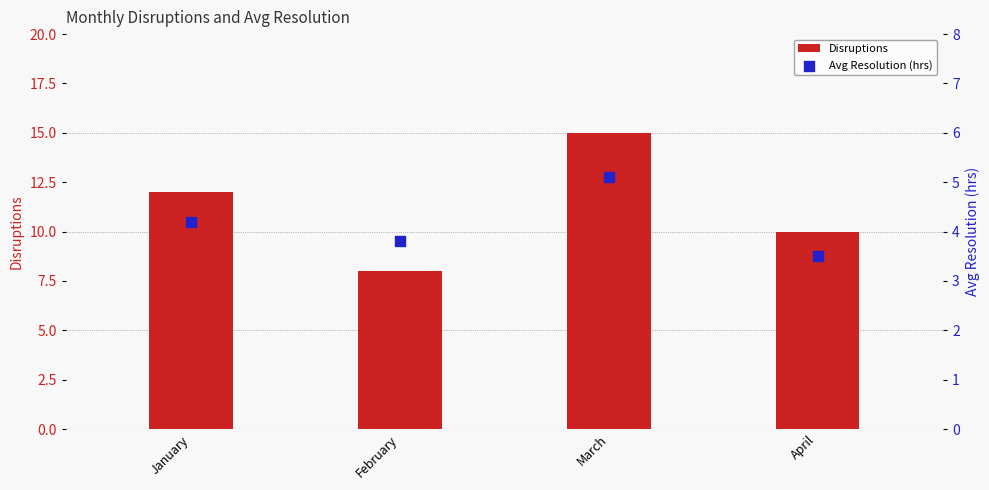

What is the total value across all series at April?

13.5